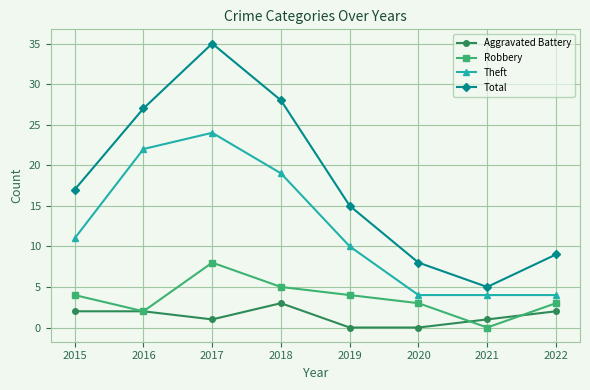

What is the value of the Theft point at the 7th from the left?

4